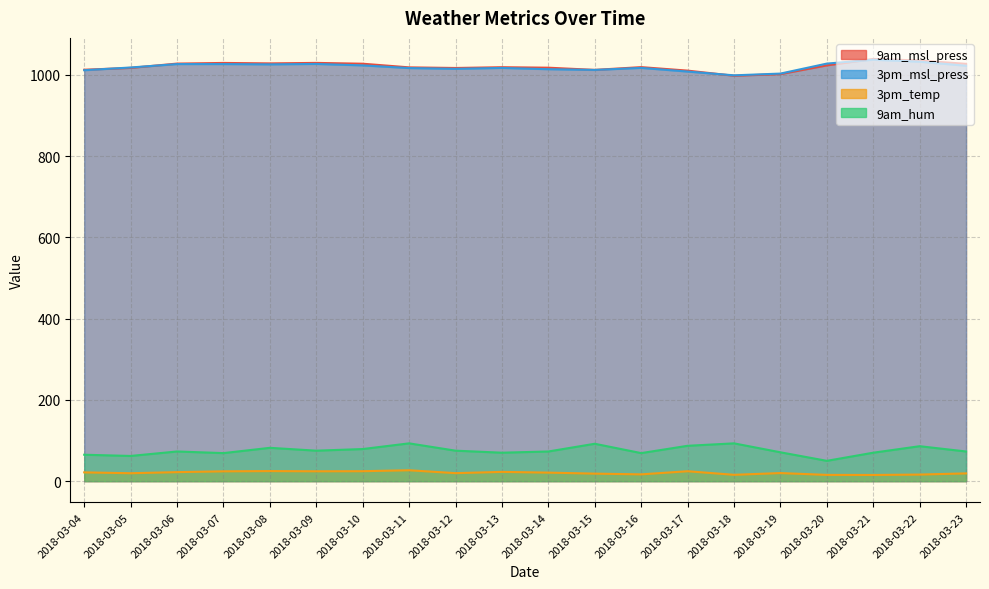

What is the greatest value displayed?

1038.8